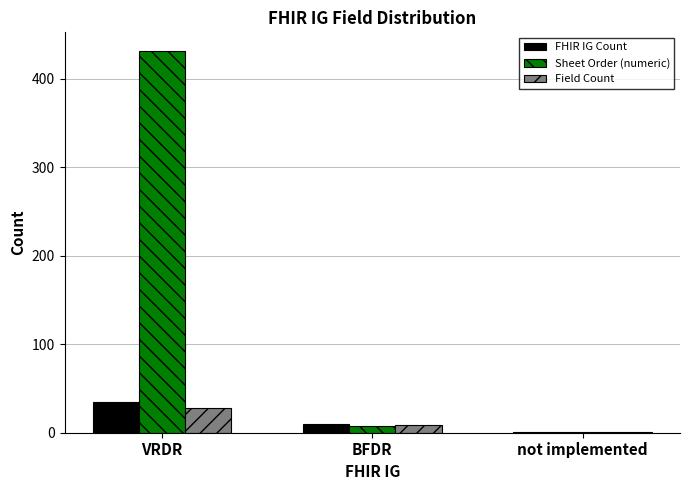

Which series has the largest total across all categories?

Sheet Order (numeric)